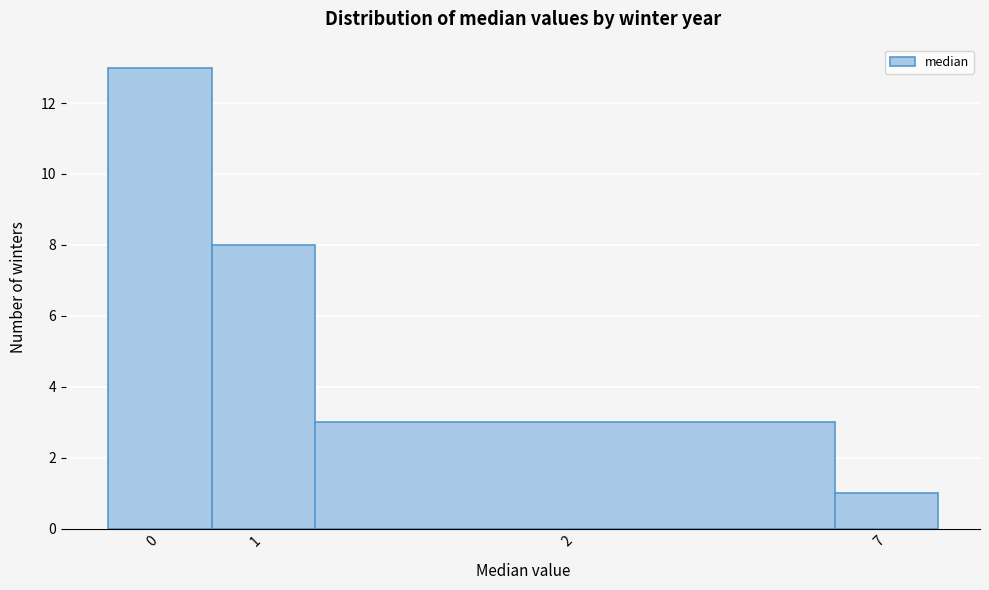

Reading left to right, what are all the values shown in this chart?

0=13	1=8	2=3	7=1